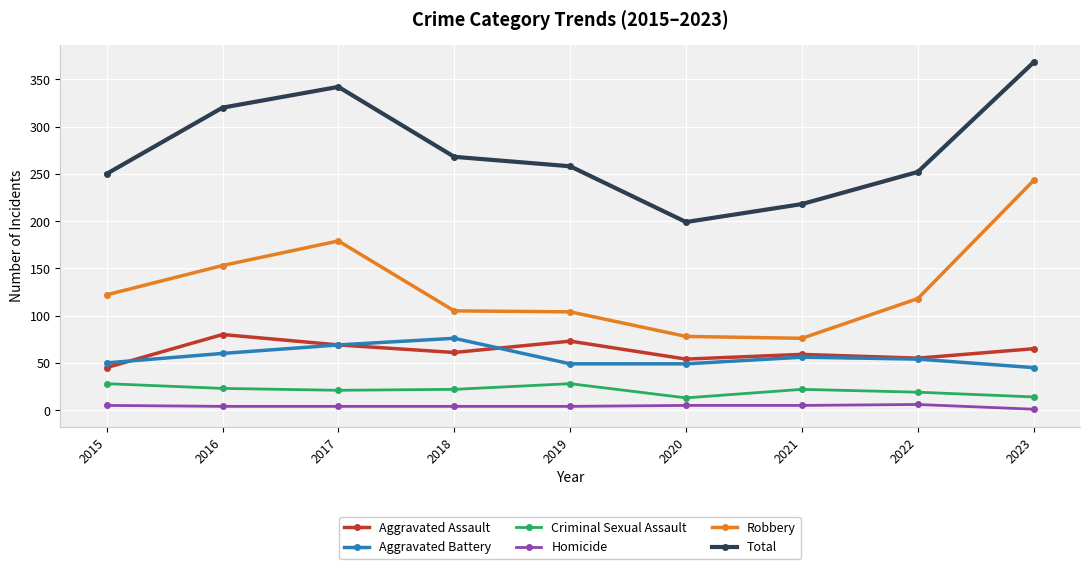

At which label is Total closest to 283?

2018